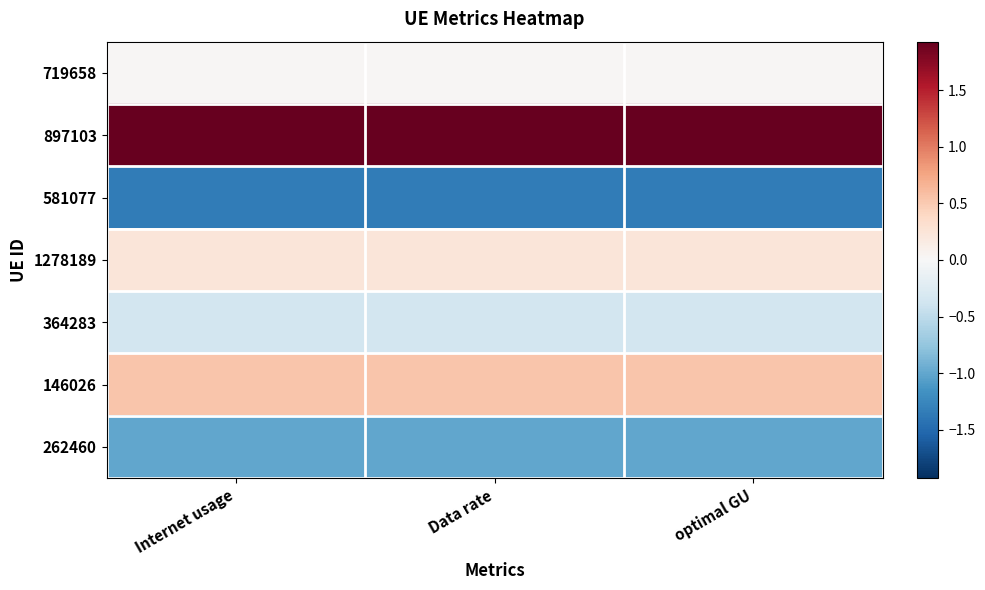

Reading left to right, what are all the values shown in this chart?

719658: Internet usage=0.0	Data rate=0.0	optimal GU=0.0
897103: Internet usage=1.9	Data rate=1.9	optimal GU=1.9
581077: Internet usage=-1.3	Data rate=-1.3	optimal GU=-1.3
1278189: Internet usage=0.2	Data rate=0.2	optimal GU=0.2
364283: Internet usage=-0.4	Data rate=-0.4	optimal GU=-0.4
146026: Internet usage=0.5	Data rate=0.5	optimal GU=0.5
262460: Internet usage=-1.0	Data rate=-1.0	optimal GU=-1.0